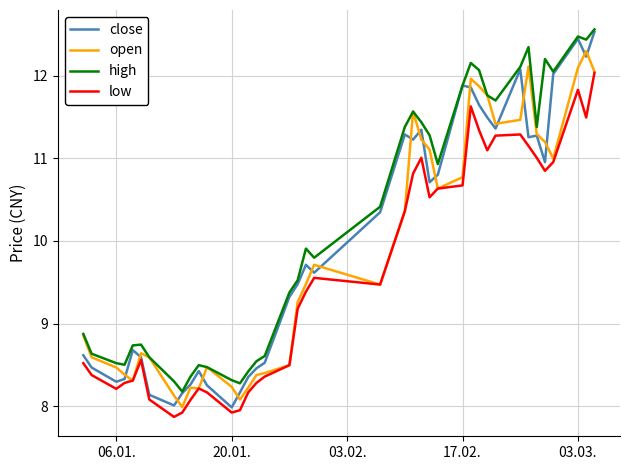

What is the lowest value of the close series?

8.0